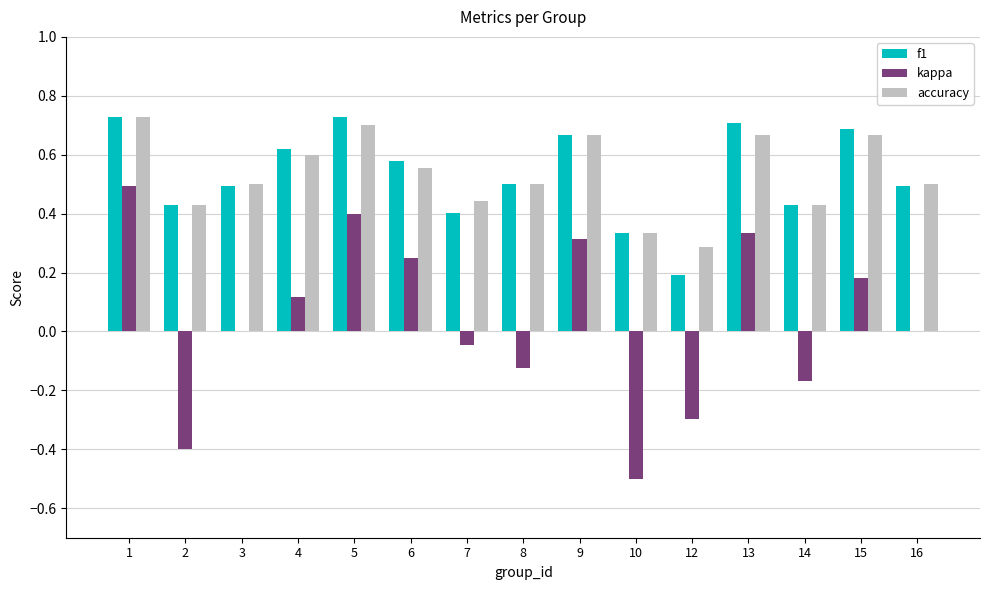

What is the highest value of the kappa series?

0.5